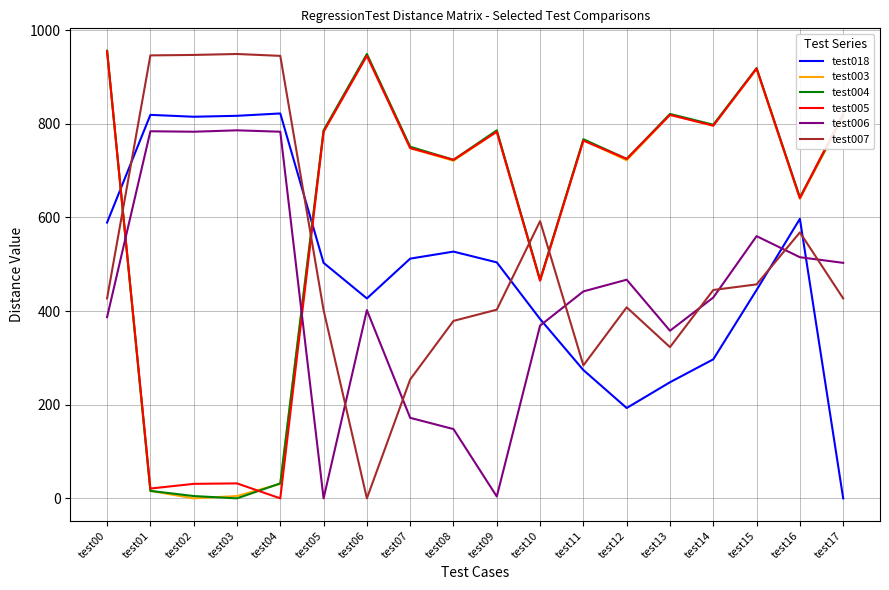

What is the greatest value displayed?

956